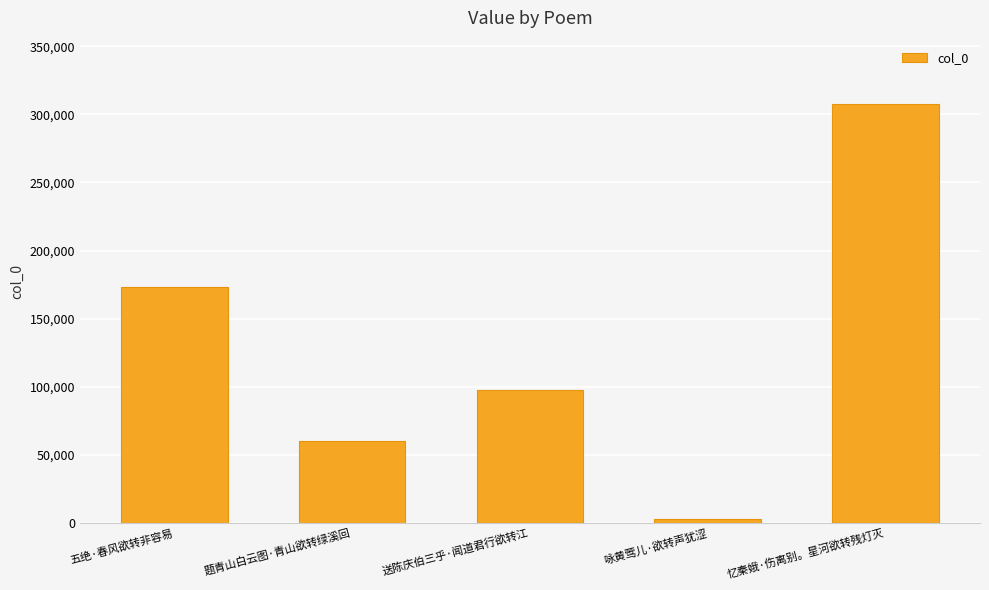

What position from the left is 五绝·春风欲转非容易?

1